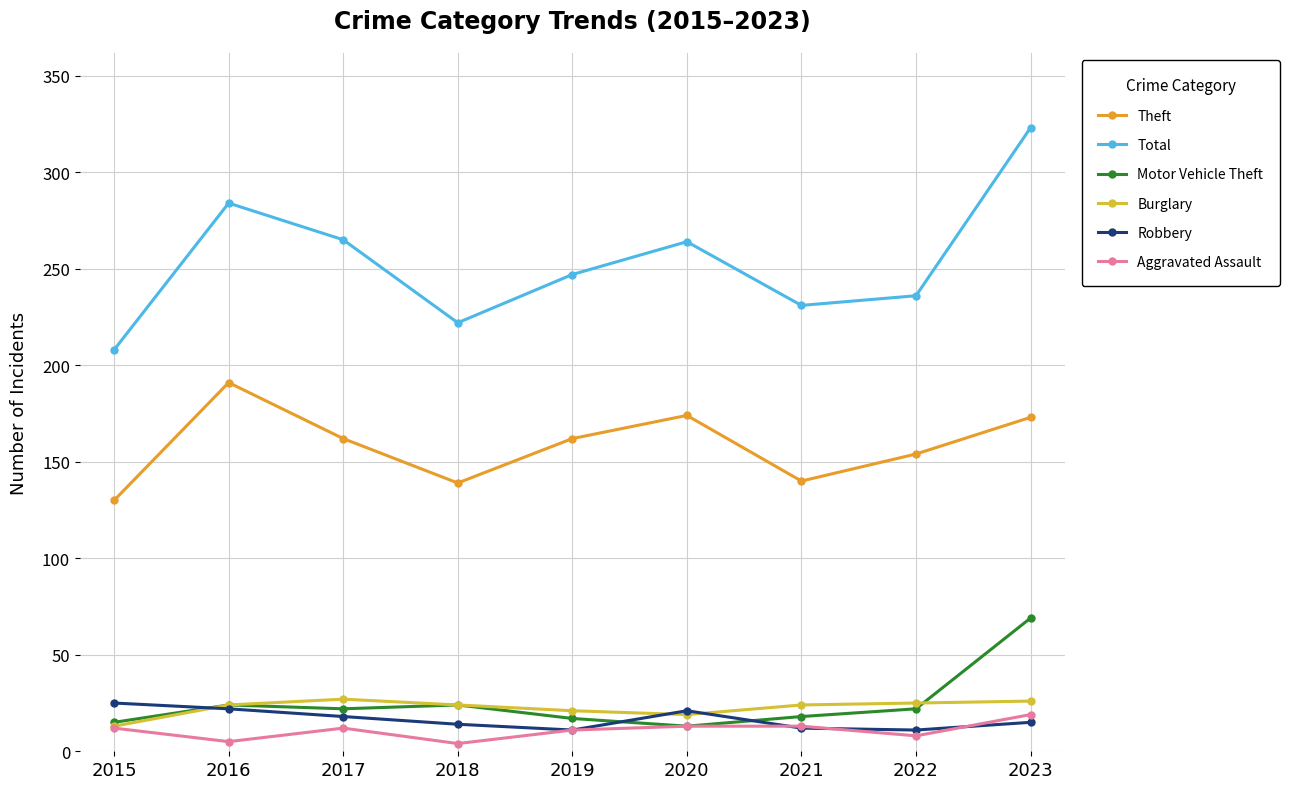

Does the chart have visible grid lines?

Yes